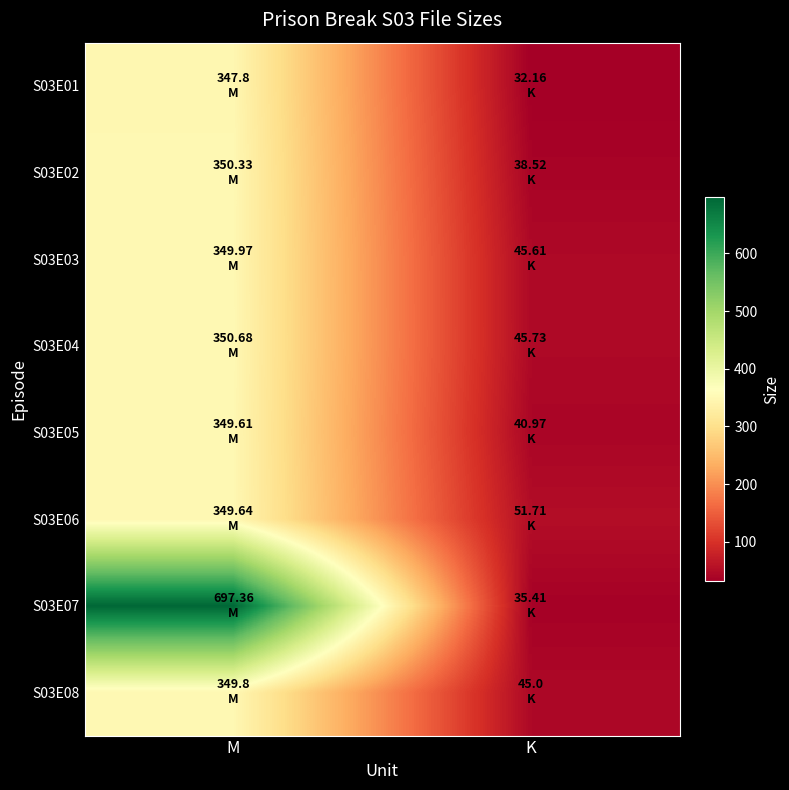

At M, list the series in order from smallest to largest.

S03E01, S03E05, S03E06, S03E08, S03E03, S03E02, S03E04, S03E07